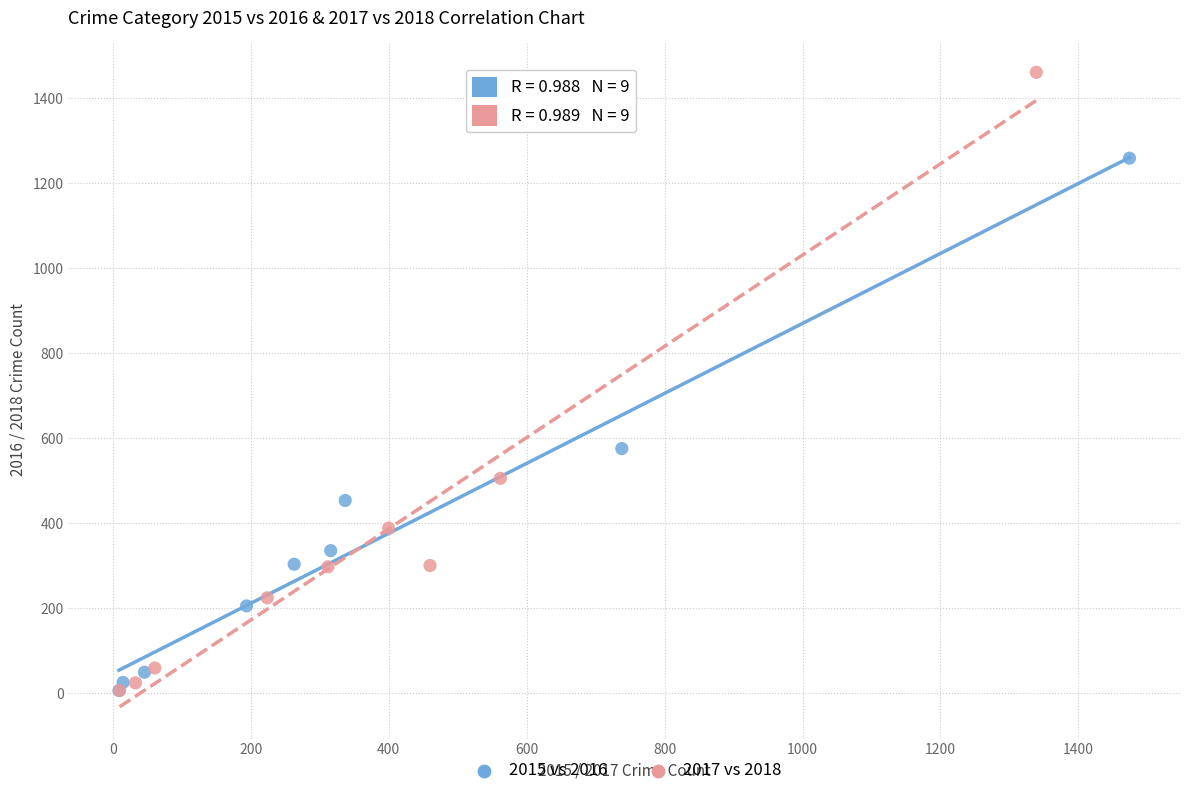

Which series has the widest spread of Y values?

2017 vs 2018